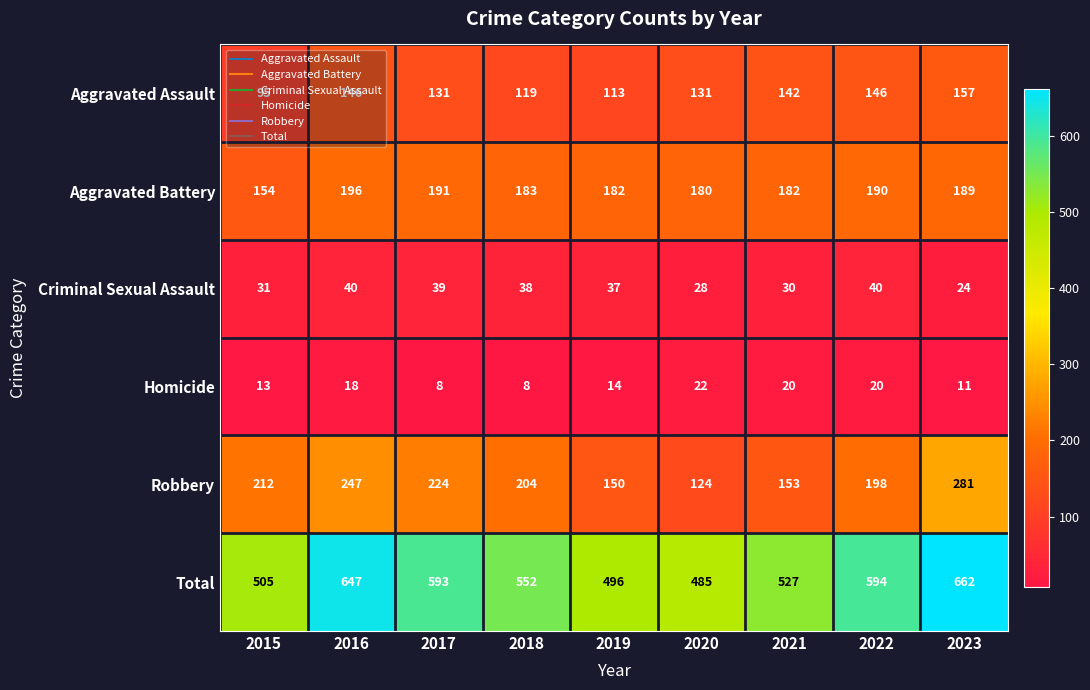

Which series has the largest total across all categories?

Total